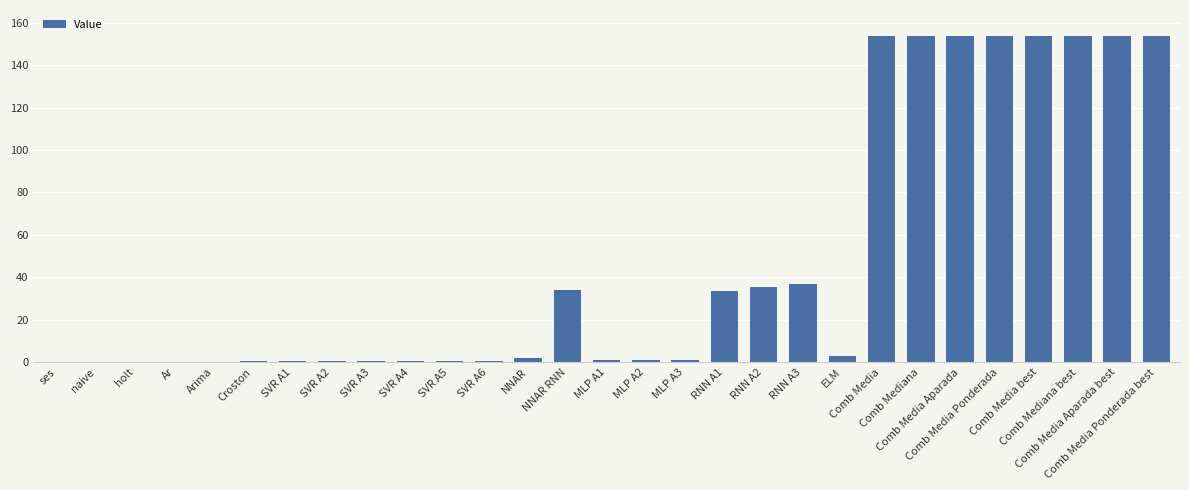

What is the sum of all values?

1382.9